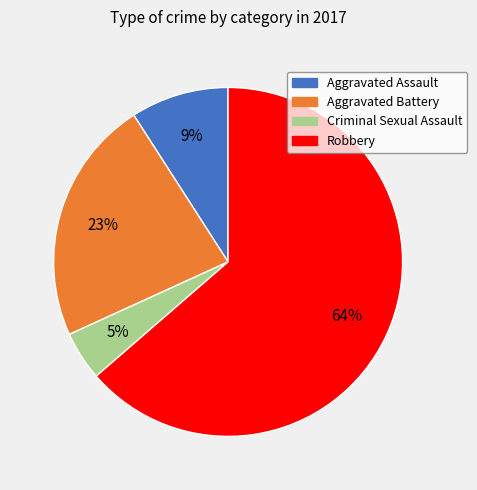

Combined, do Robbery and Aggravated Assault account for over 50%?

Yes